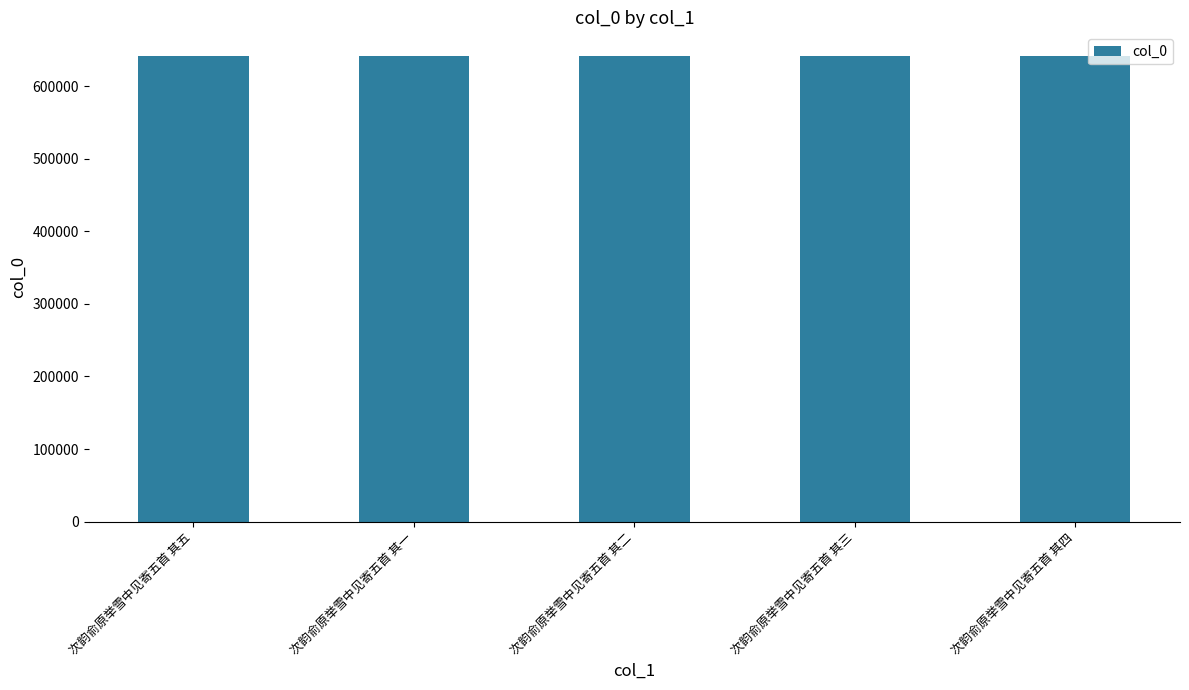

How many distinct data groups are displayed?

1